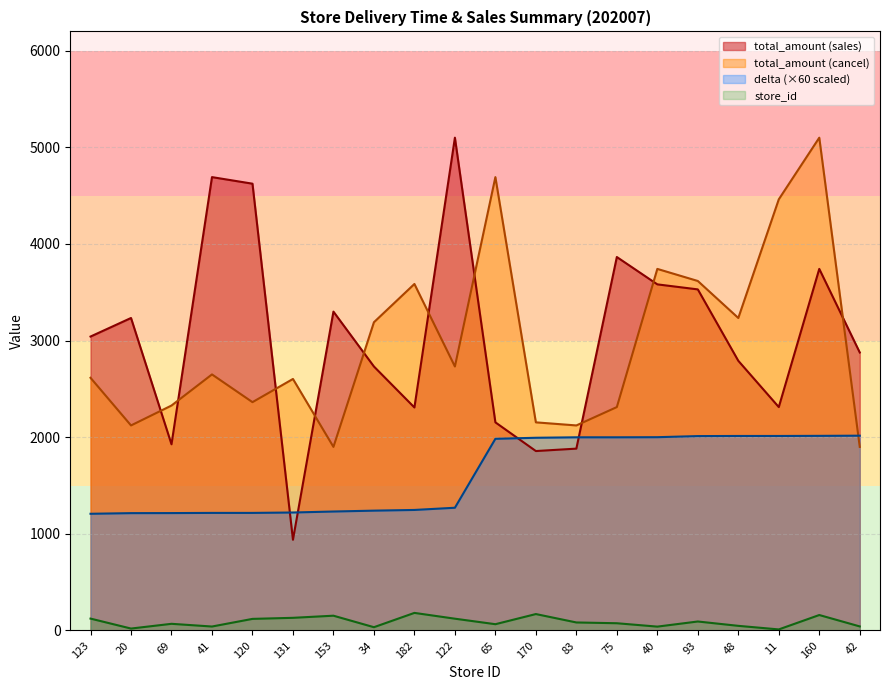

Is it true that store_id equals 34.0 at 34?

True